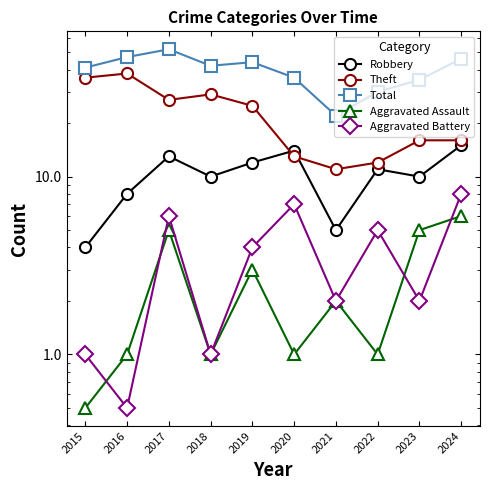

What is the value of the Aggravated Battery point at the 2nd from the left?

0.5